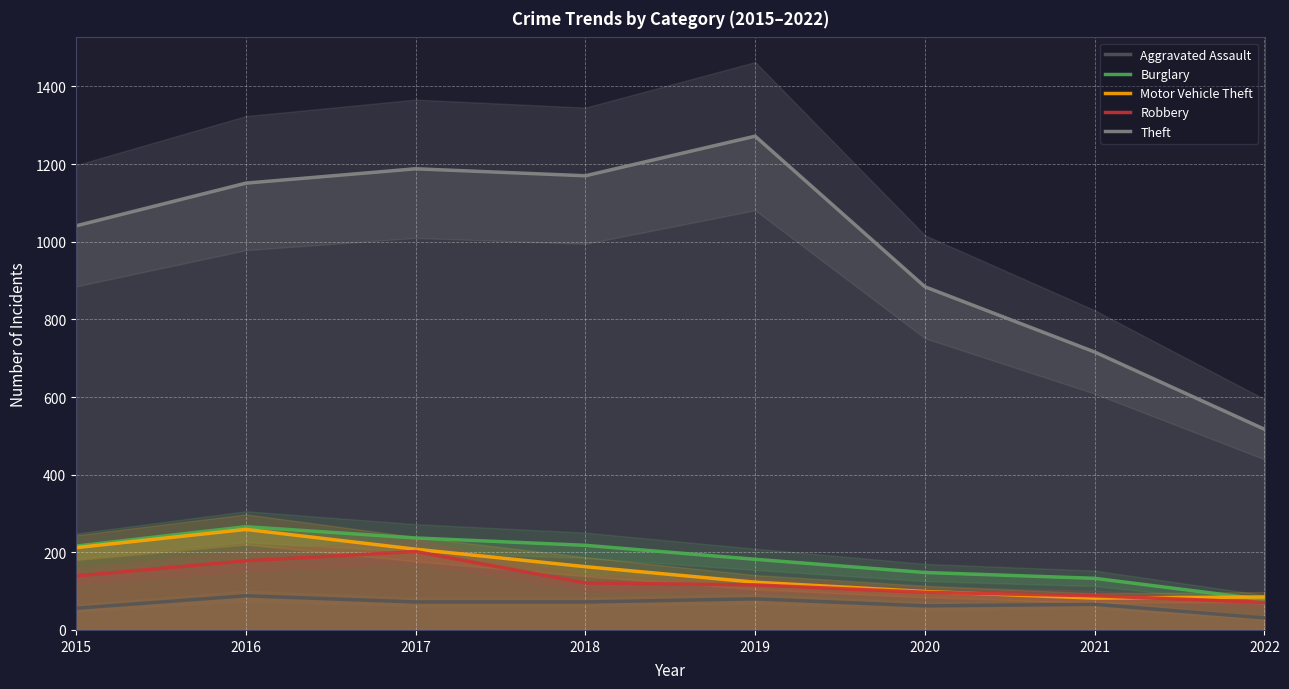

Which series changed the most between 2019 and 2022?

Theft